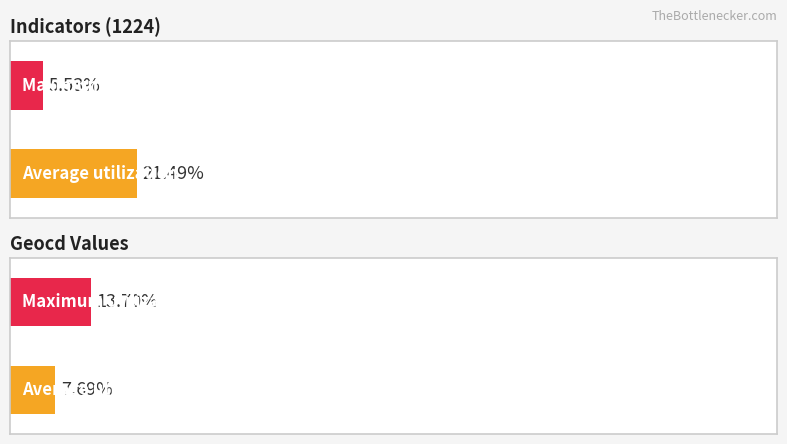

What are all the series names shown in the legend?

Average utilization, Maximum utilization